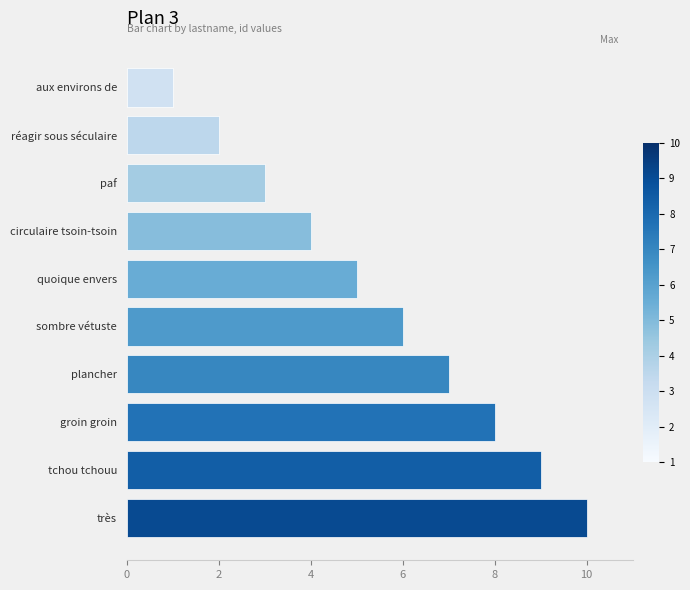

Rank the categories by value from highest to lowest.

très, tchou tchouu, groin groin, plancher, sombre vétuste, quoique envers, circulaire tsoin-tsoin, paf, réagir sous séculaire, aux environs de